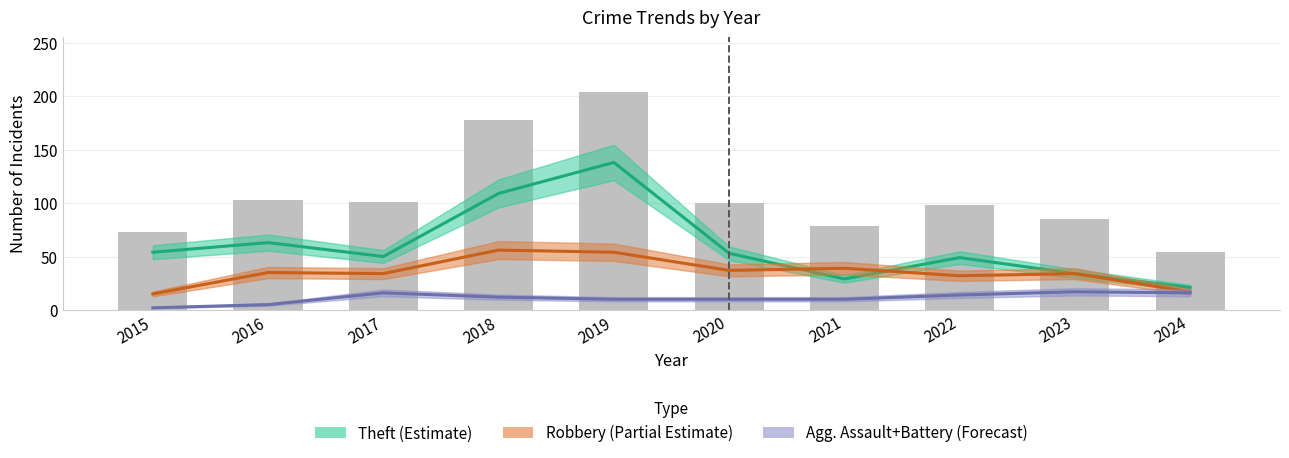

Does the chart contain any negative values?

No